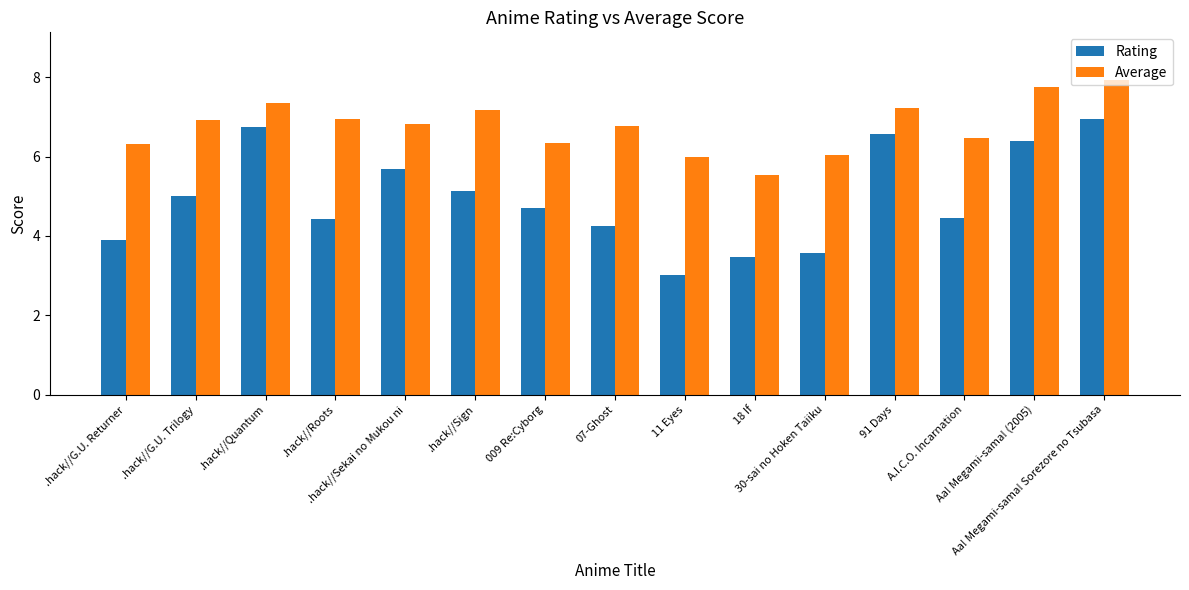

The value of Average at 07-Ghost is 6.8. True or false?

True